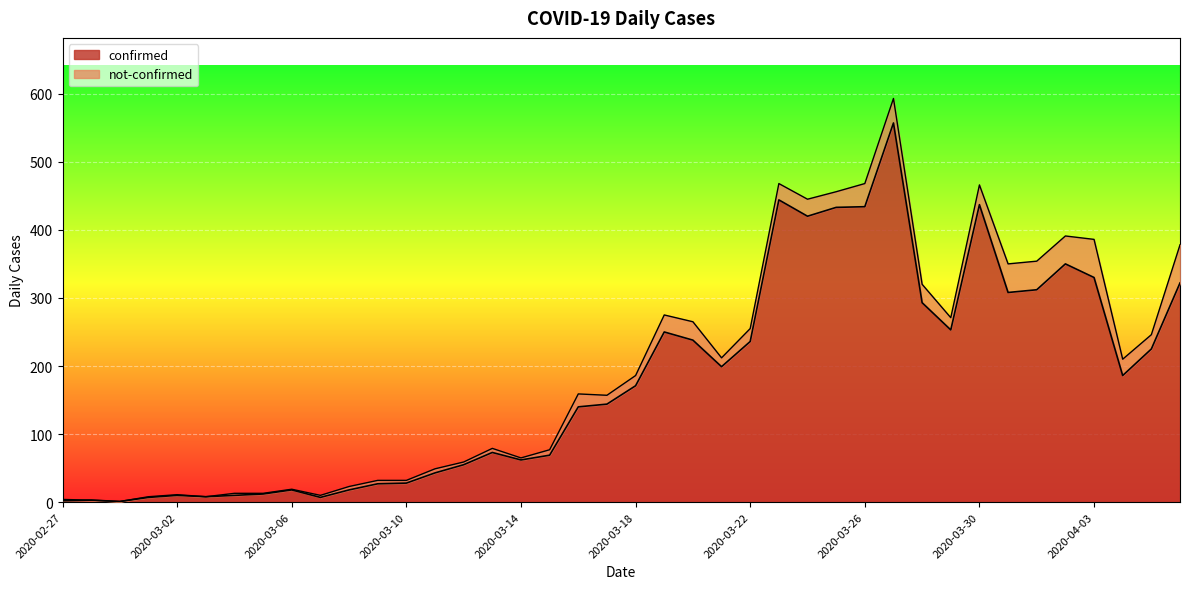

Between 2020-04-03 and 2020-03-27, which is larger?

2020-03-27